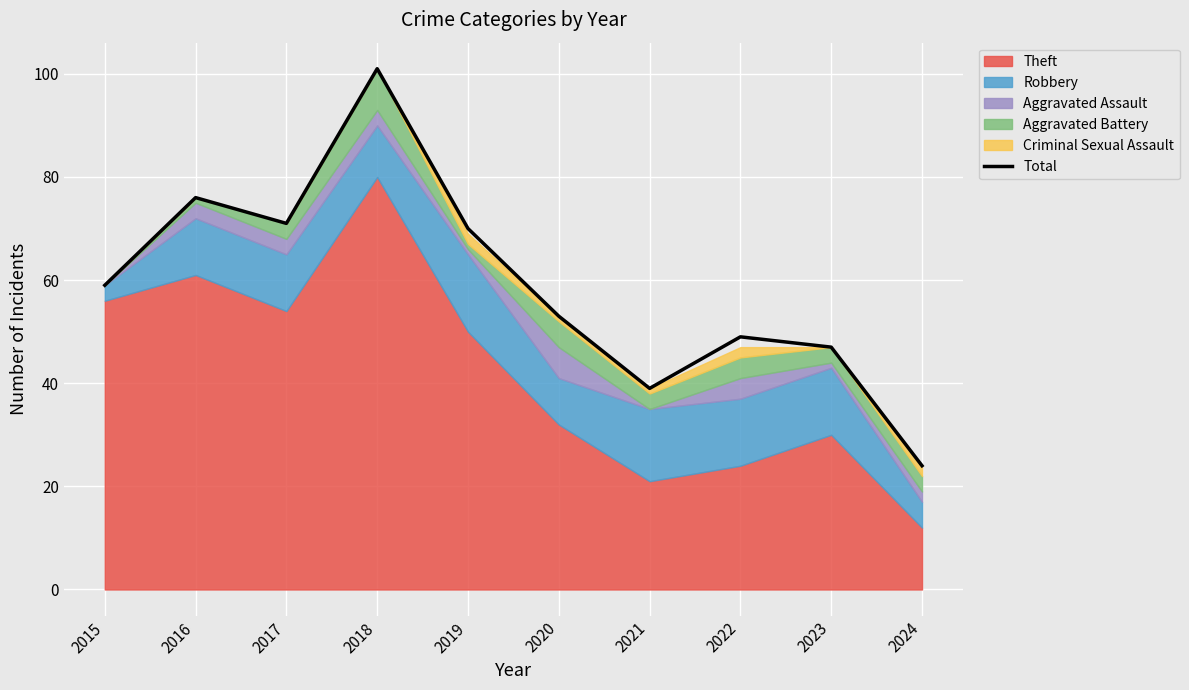

List the labels in order of value, largest first.

2018, 2016, 2017, 2019, 2015, 2020, 2022, 2023, 2021, 2024